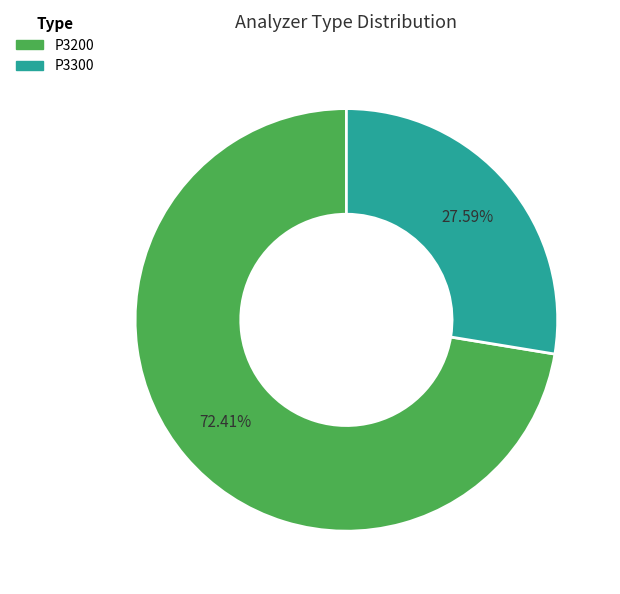

To the nearest percent, what percentage of the pie is P3200?

72%